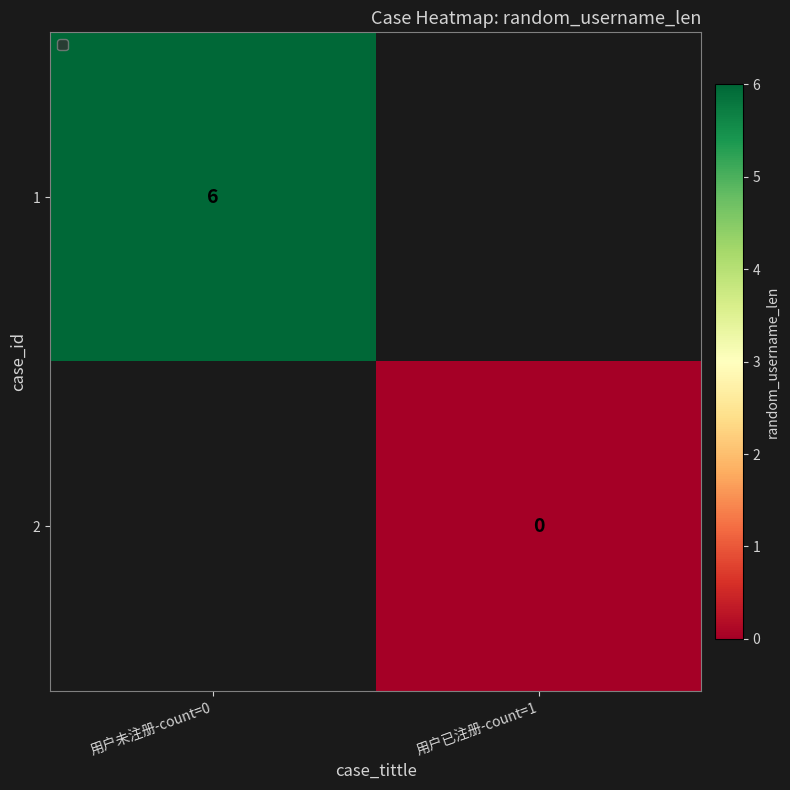

How many series are shown in this chart?

2